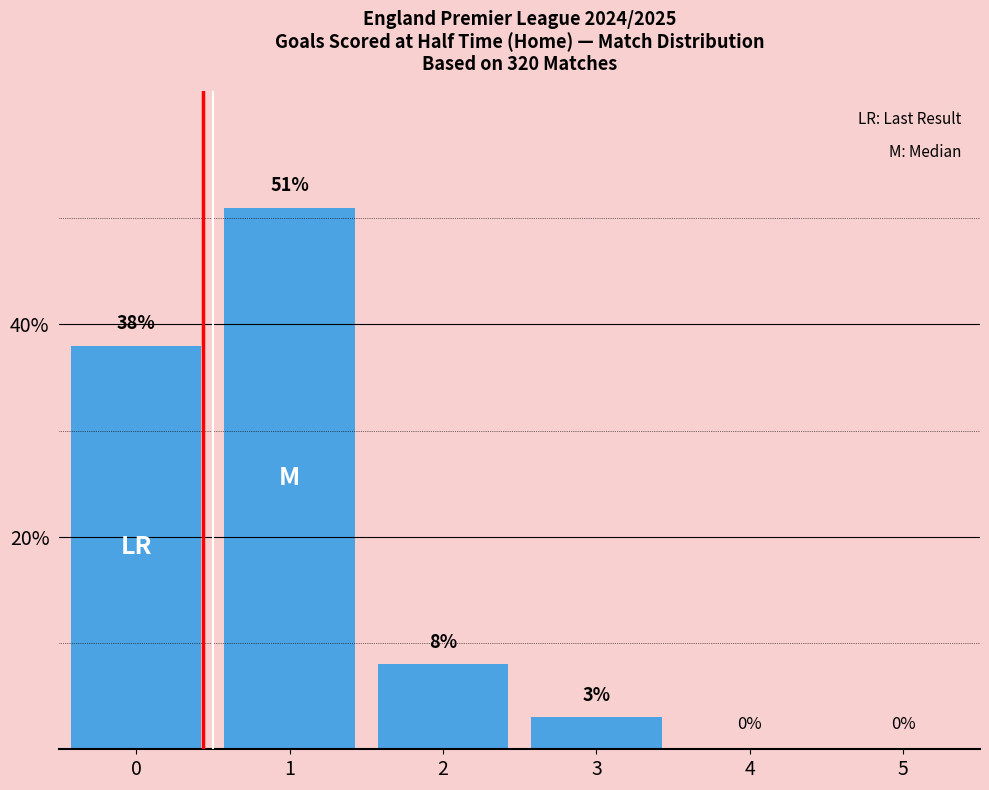

Are the bars horizontal?

No